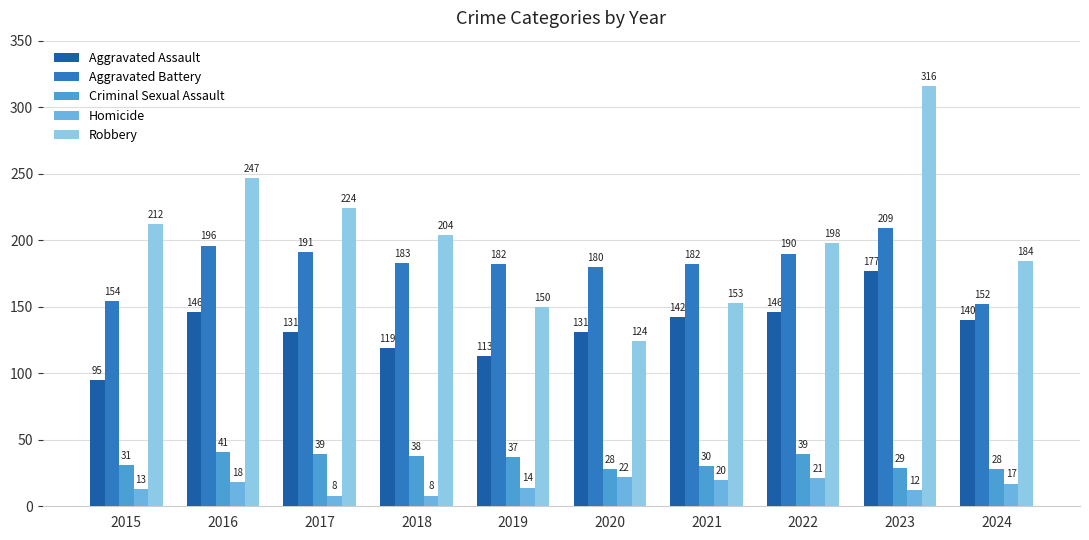

Reading left to right, transcribe all the data shown in this chart.

Aggravated Assault: 95	146	131	119	113	131	142	146	177	140
Aggravated Battery: 154	196	191	183	182	180	182	190	209	152
Criminal Sexual Assault: 31	41	39	38	37	28	30	39	29	28
Homicide: 13	18	8	8	14	22	20	21	12	17
Robbery: 212	247	224	204	150	124	153	198	316	184